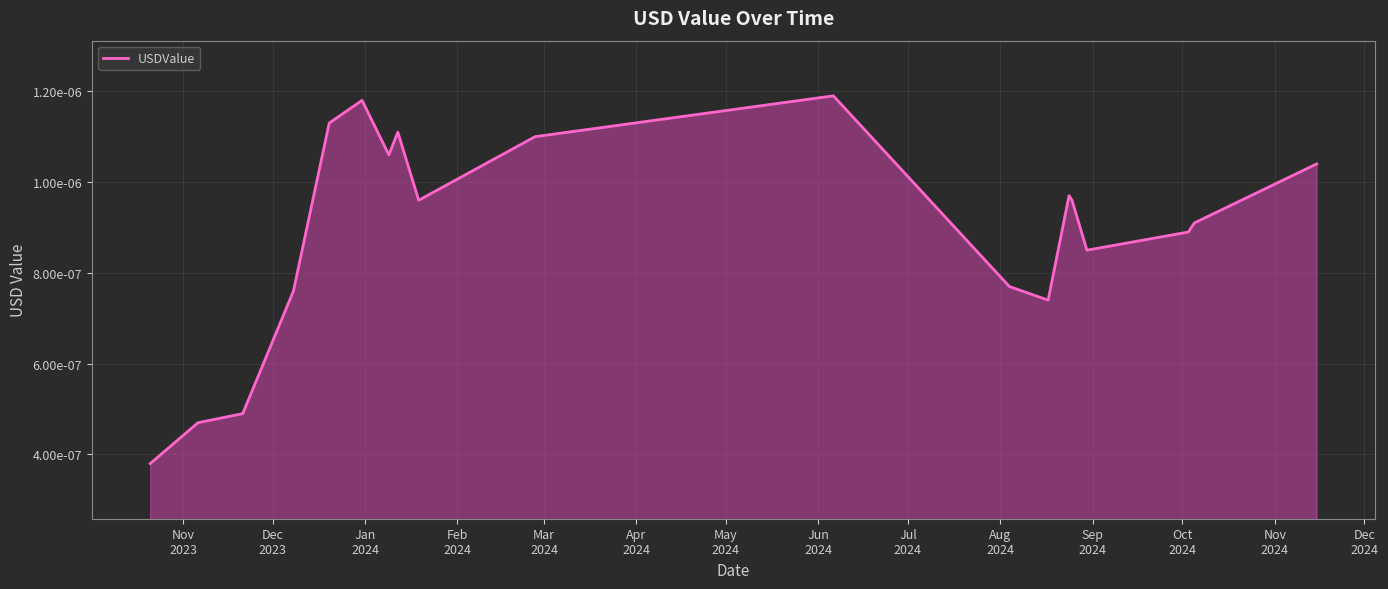

Does the chart have visible grid lines?

Yes